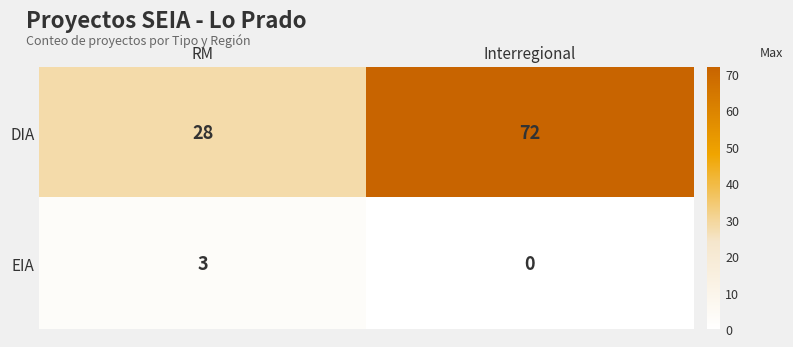

Reading left to right, list all the values displayed in this chart.

DIA: RM=28	Interregional=72
EIA: RM=3	Interregional=0